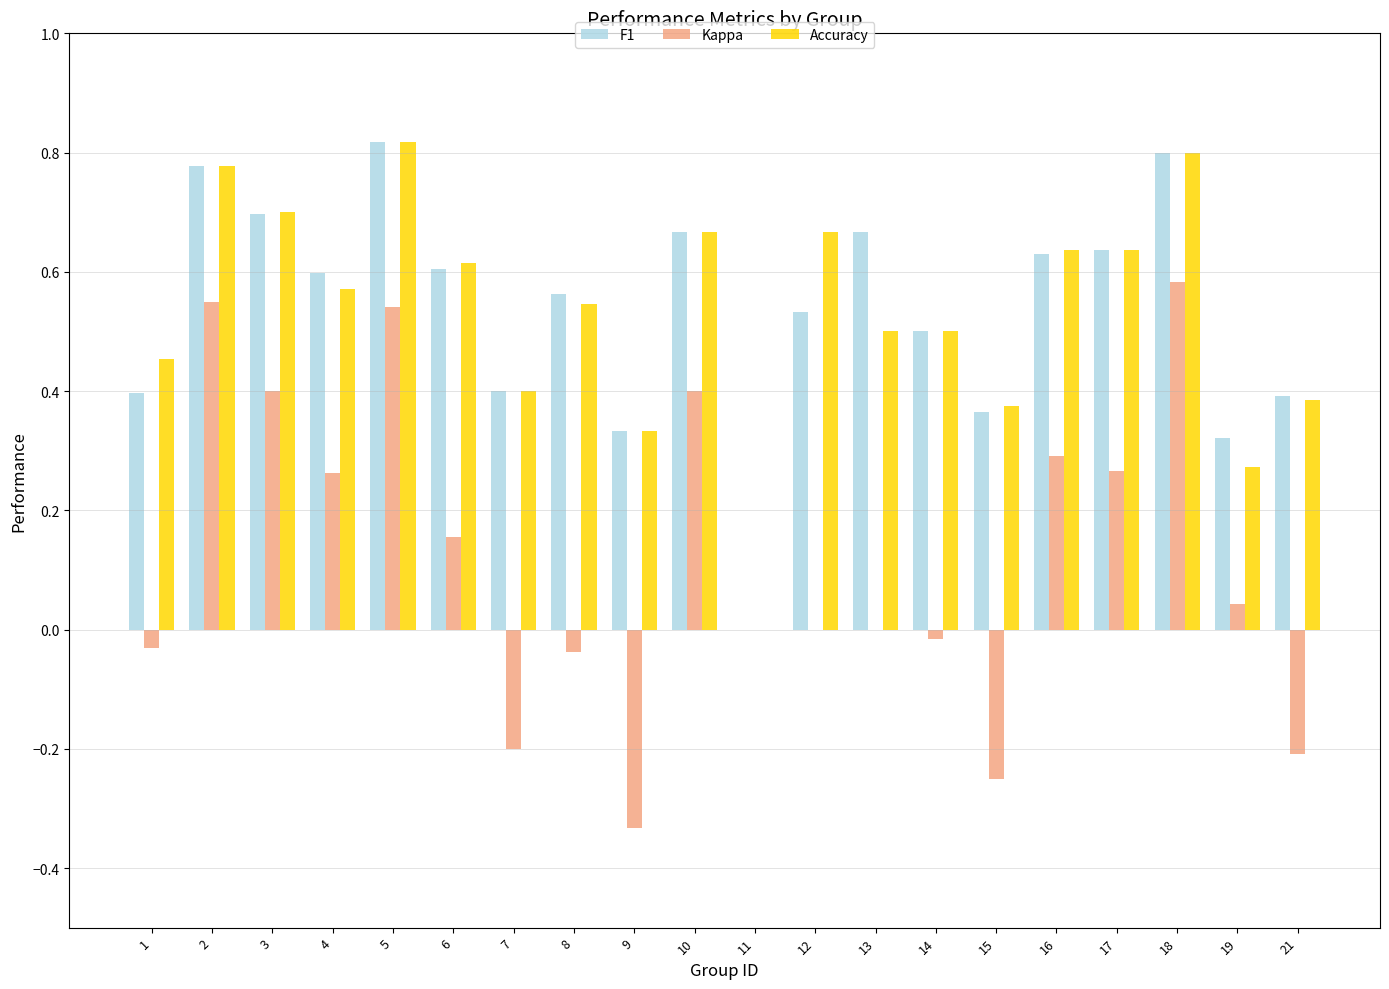

Is it true that F1 equals 0.7 at 13?

True